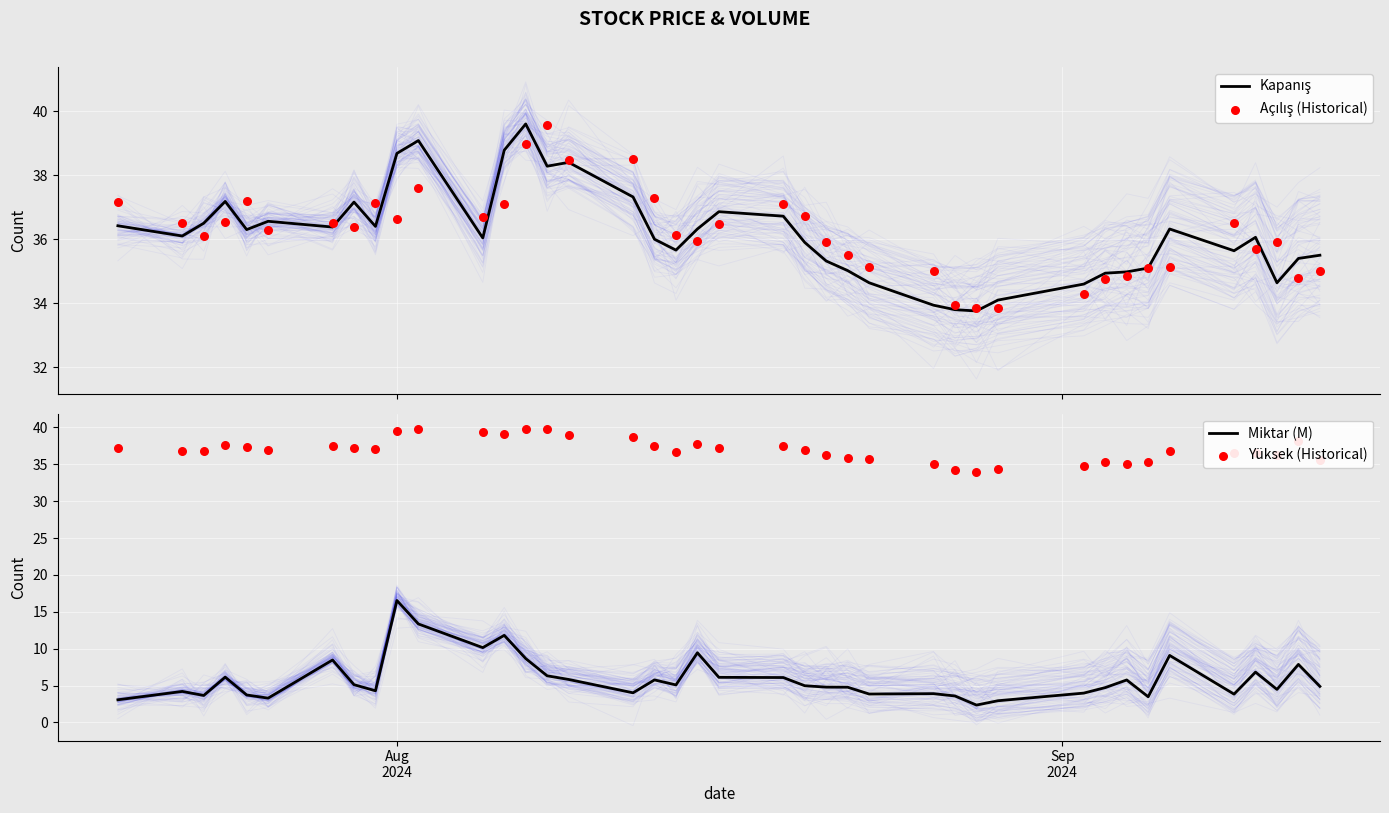

Which series has the largest Y range (max minus min)?

Miktar (M)